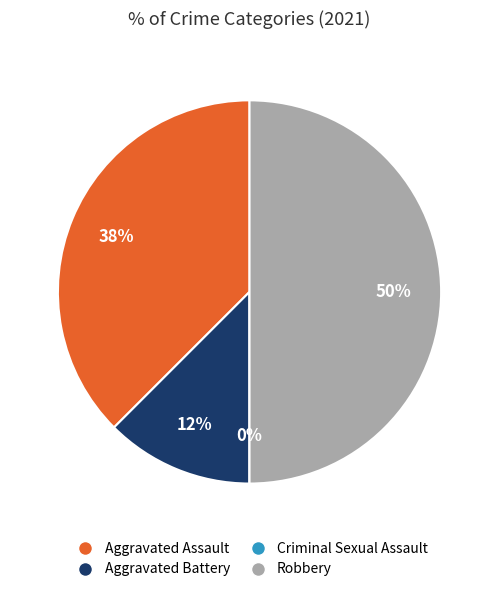

What is the smallest slice in the pie chart?

Criminal Sexual Assault